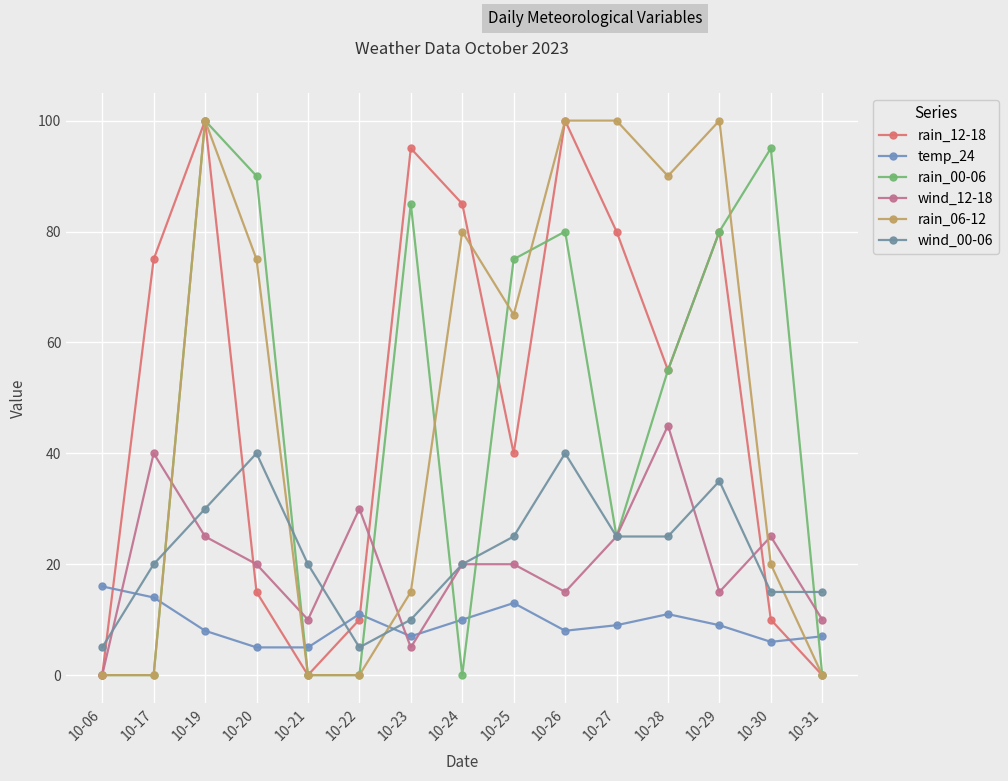

What is the difference between the highest and lowest values at 10-22?

30